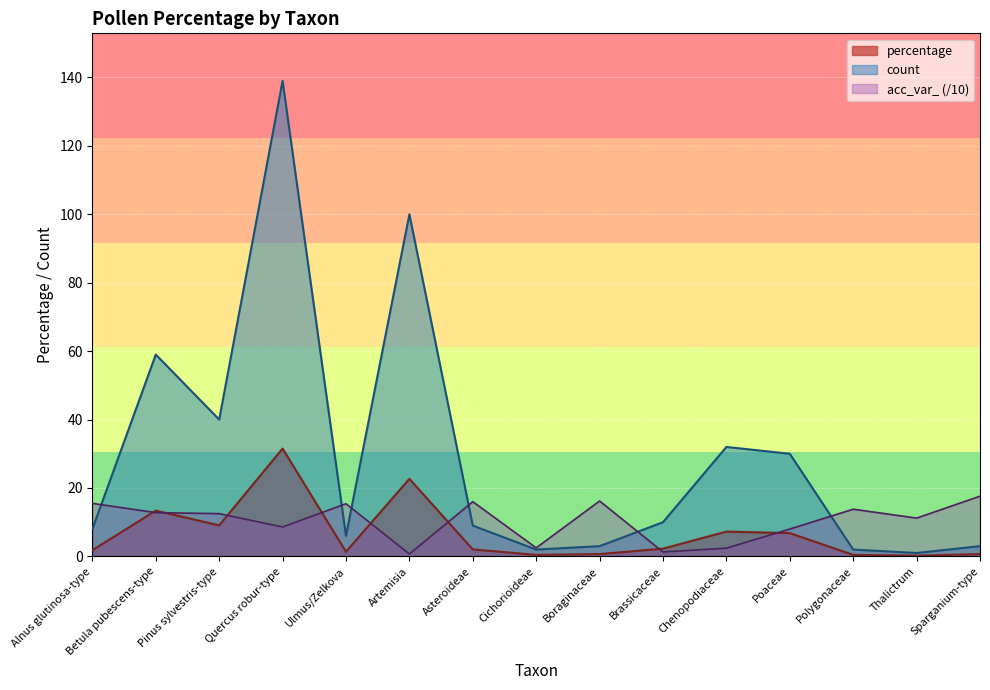

Is the value of acc_var_ at Alnus glutinosa-type greater than the value of count at Alnus glutinosa-type?

Yes